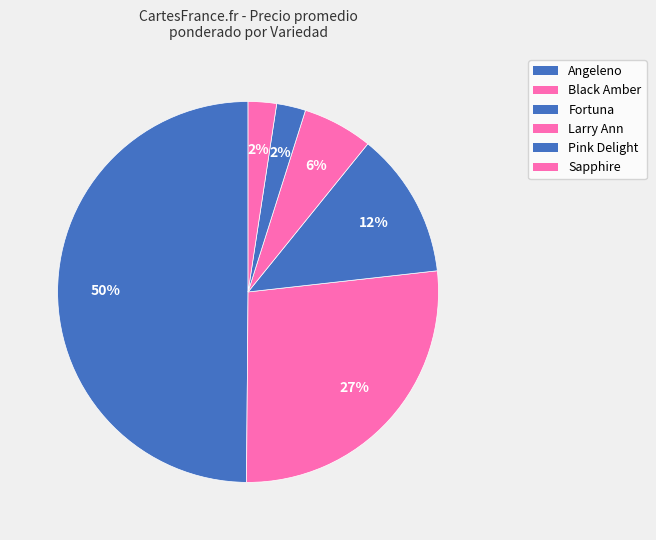

How many slices are in this pie chart?

6